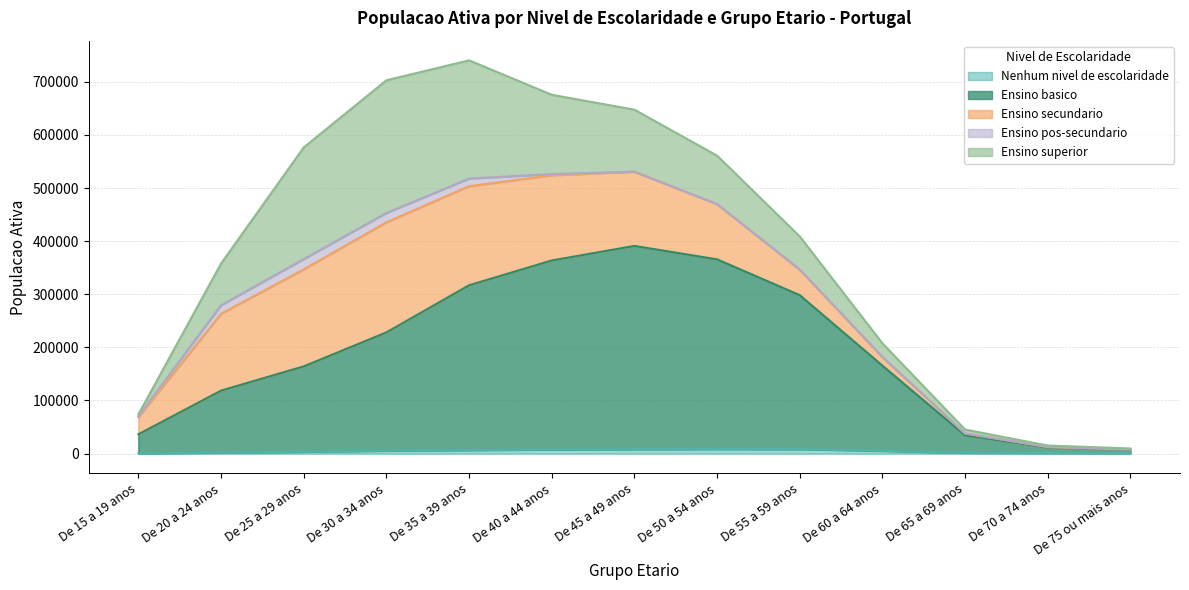

True or false: Ensino basico has more than 1 interior local peaks.

False